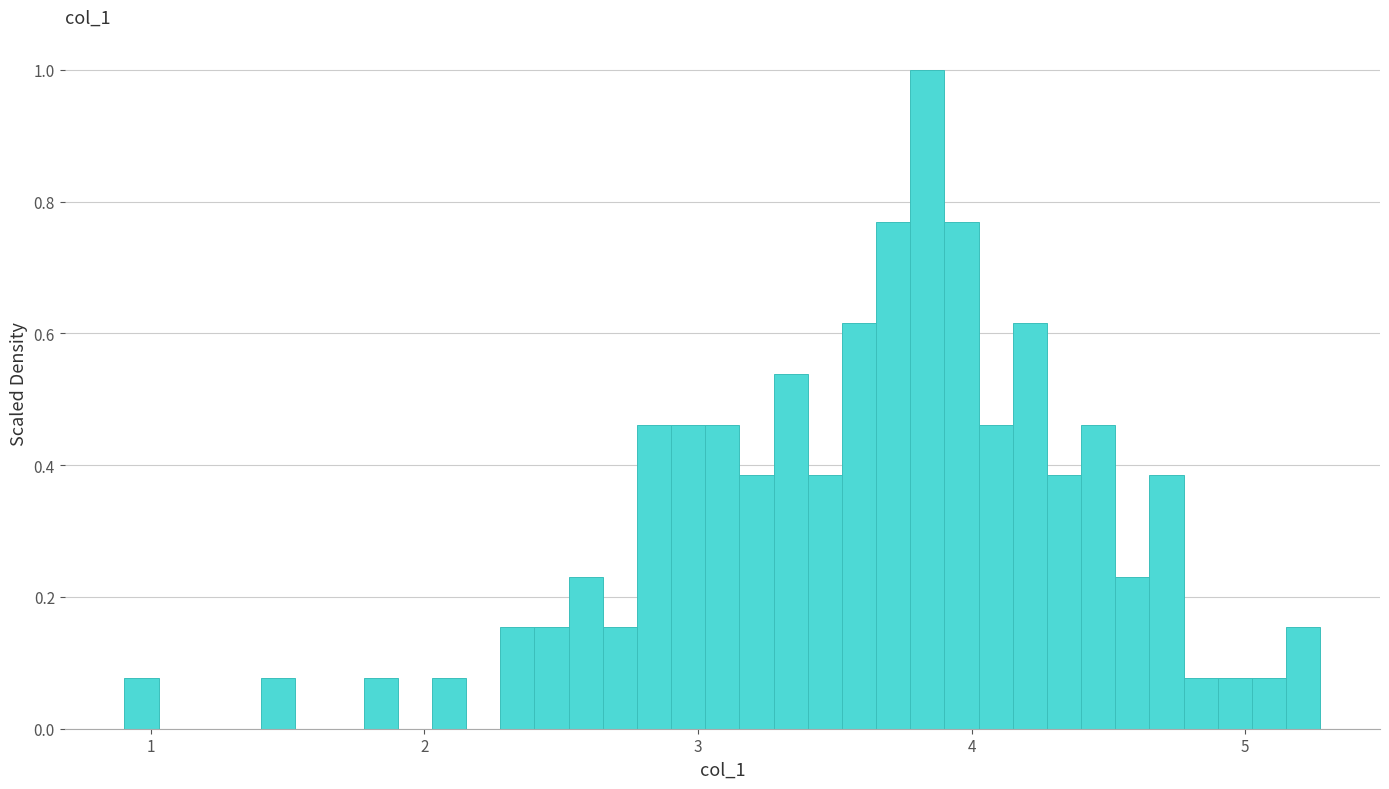

Read against the x-axis, roughly where is the centre of the tallest bar?

3.8